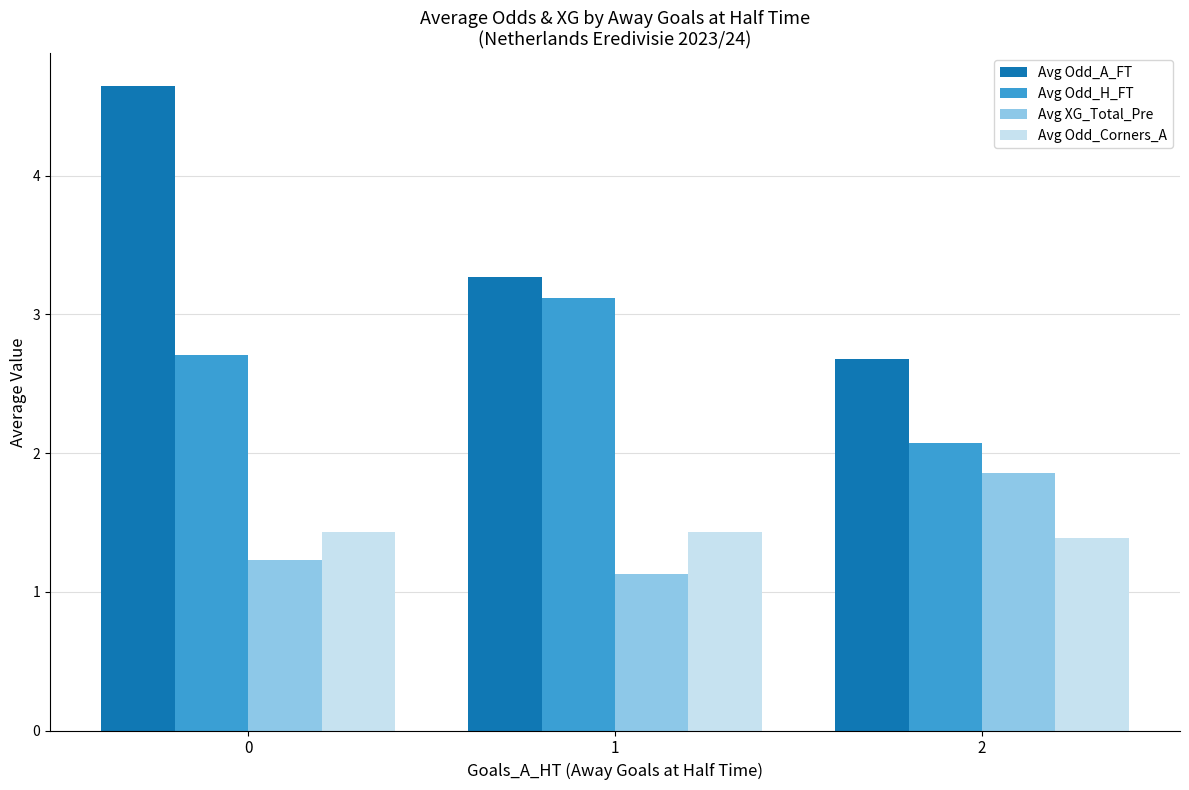

How many groups of bars are there?

3